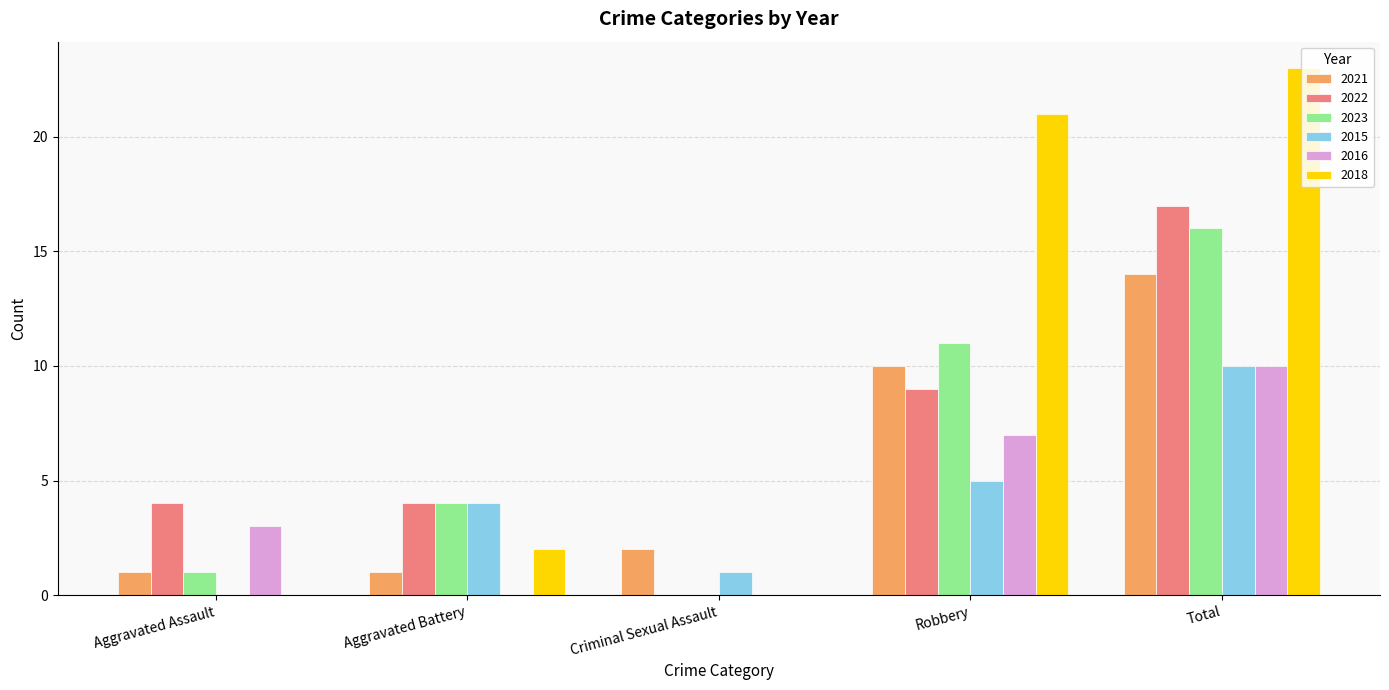

Is it true that 2022 equals 9 at Robbery?

True